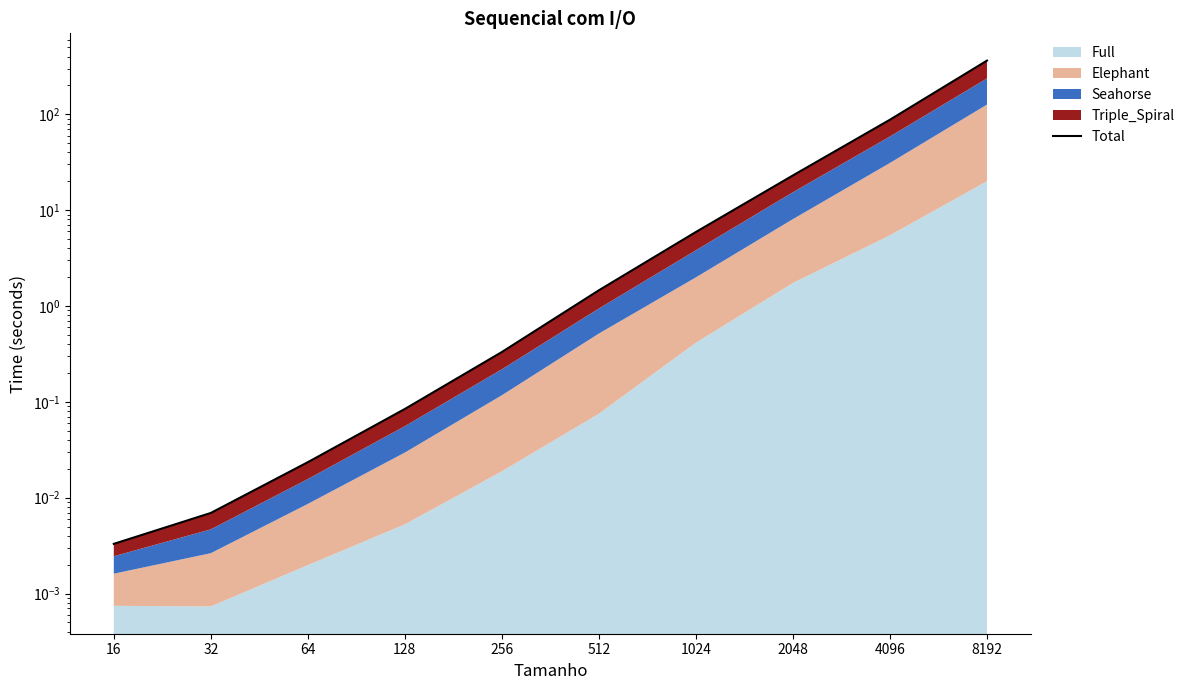

True or false: there are more than 0 points higher than both neighbors.

False